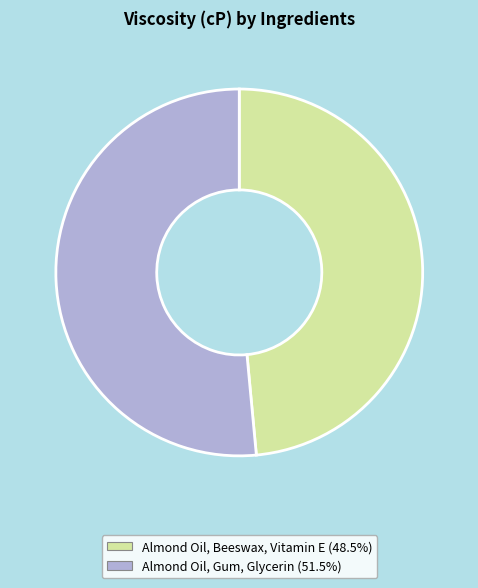

Approximately how many times larger is the value at Almond Oil, Gum, Glycerin (51.5%) compared to Almond Oil, Beeswax, Vitamin E (48.5%)?

1.1